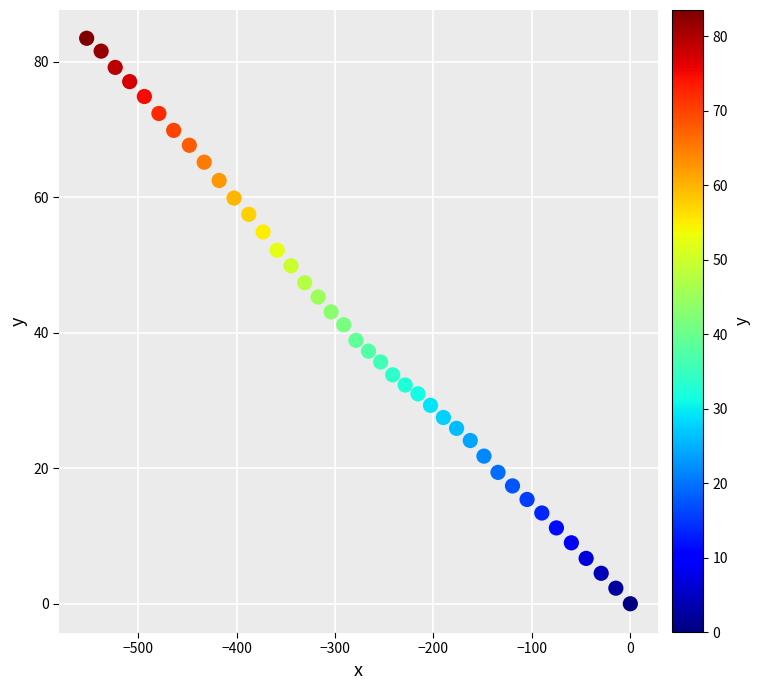

What is the range of Y values (max minus min)?

83.5